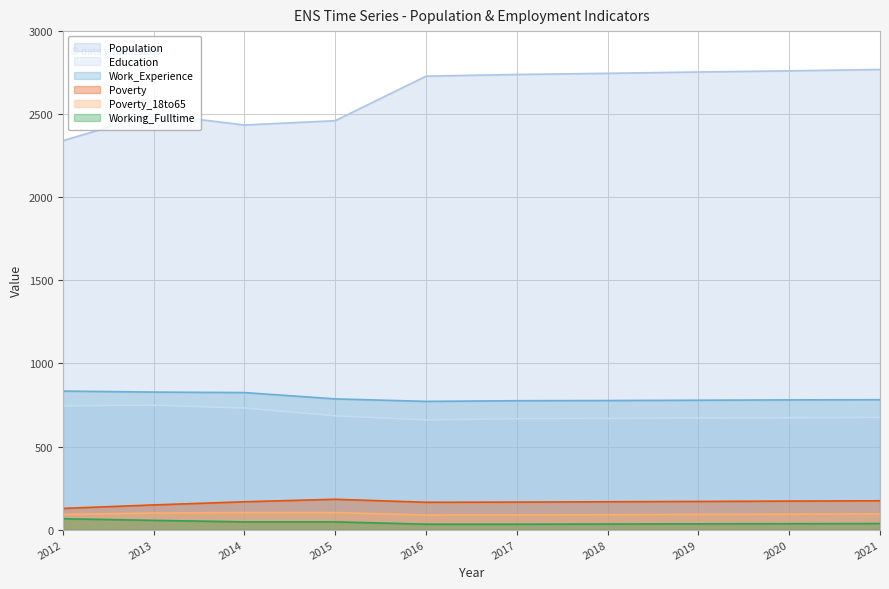

What is the maximum value shown in the chart?

2769